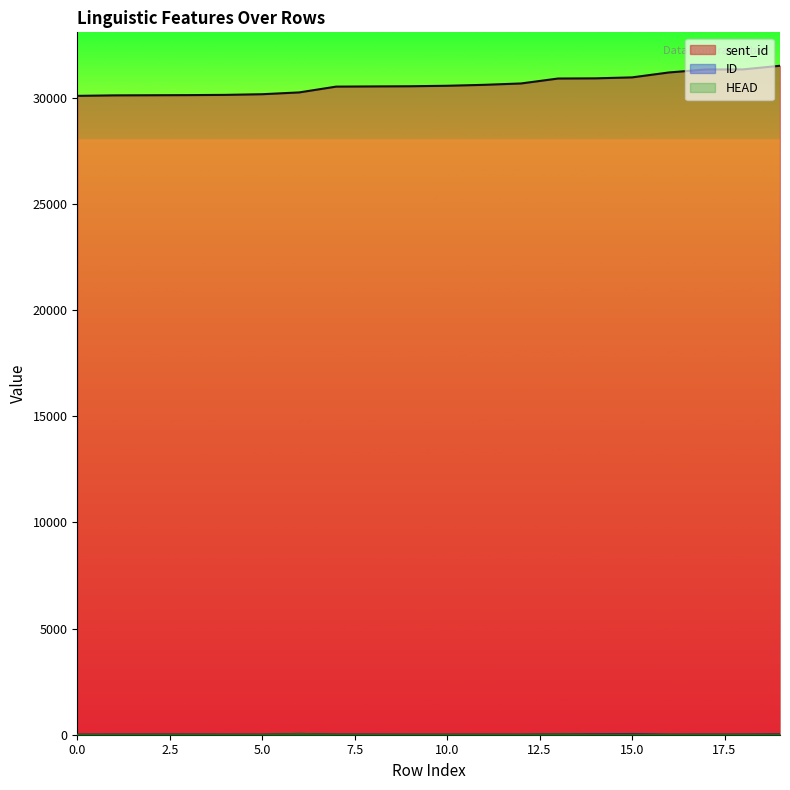

True or false: sent_id has a value of 30951 at 15.0.

True